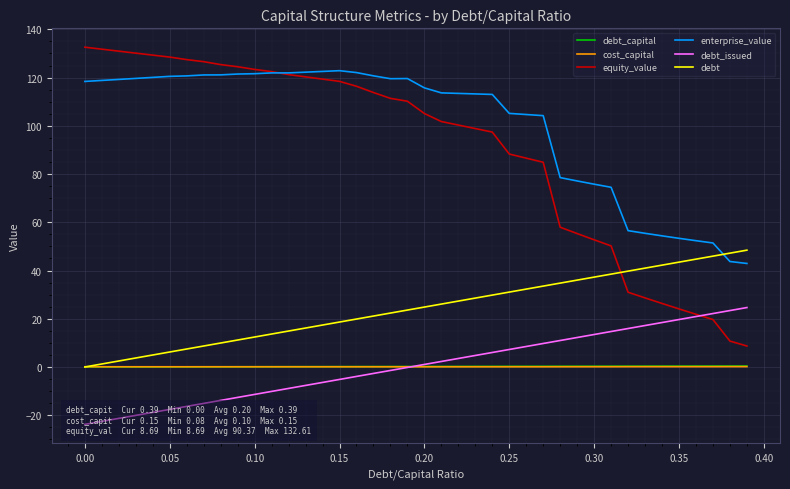

What is the lowest value of the equity_value series?

8.7